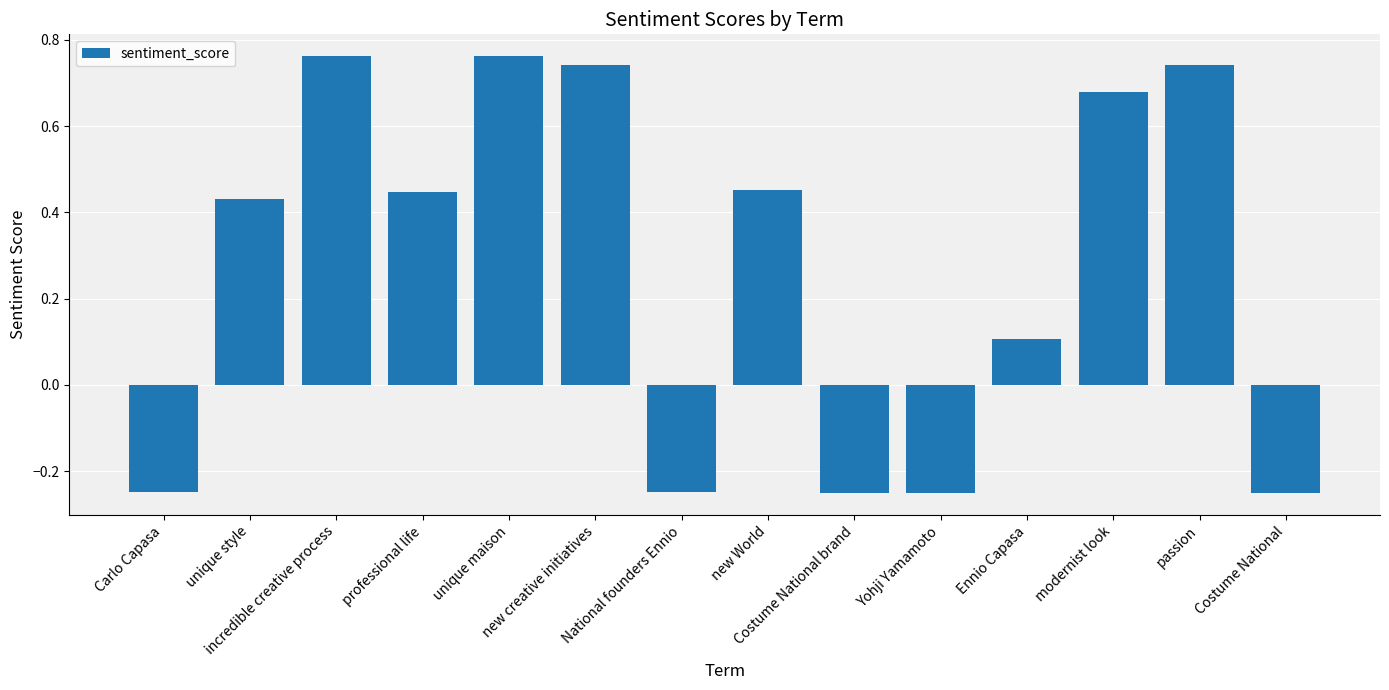

What is the sum of the values at Carlo Capasa and Costume National?

-0.5